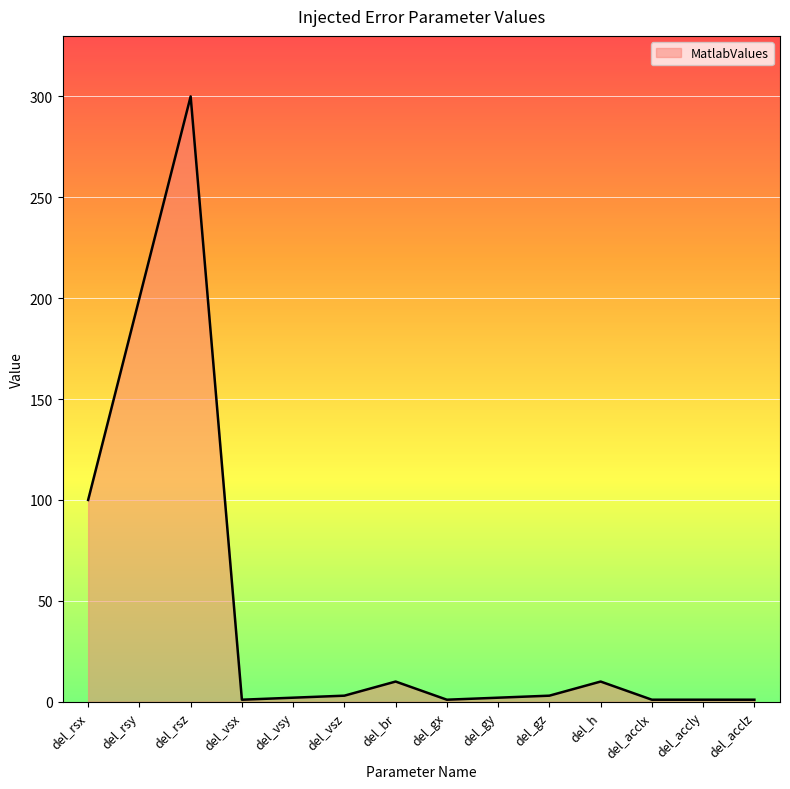

What is the sum of all values?

635